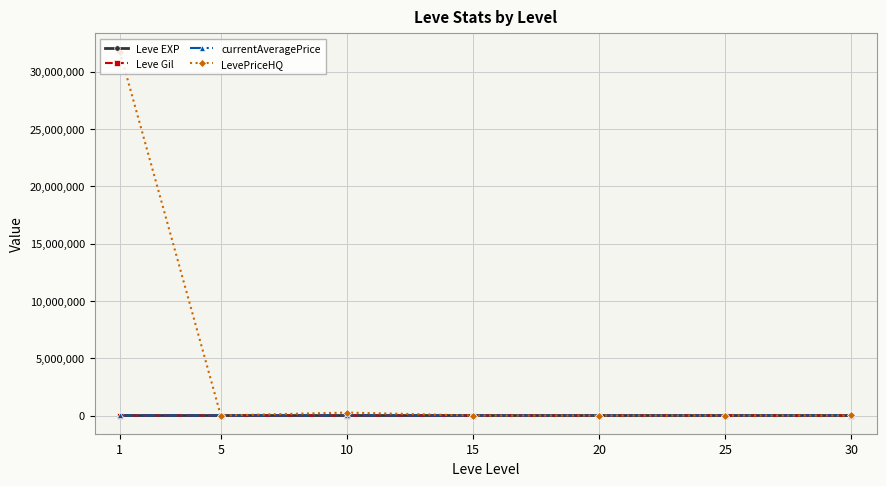

What is the maximum value shown in the chart?

31751969.2